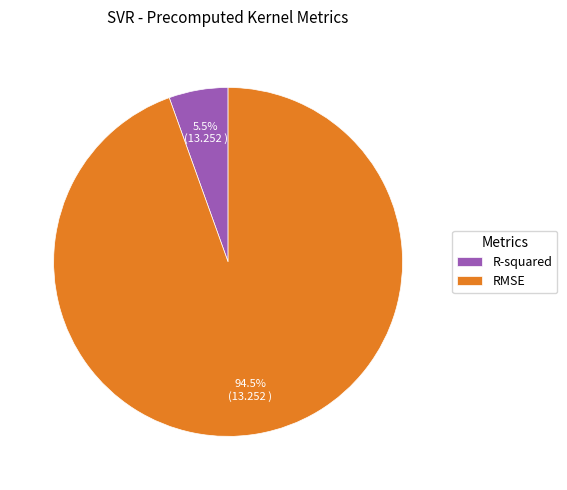

How much of the chart is everything except RMSE?

5.5%